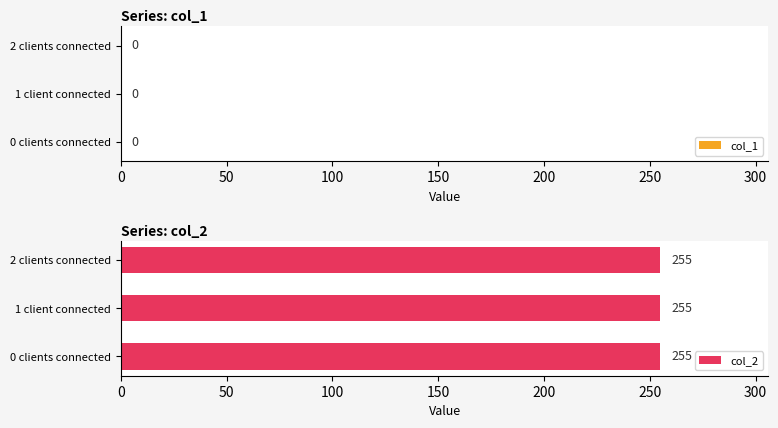

Does the chart contain stacked bars?

No